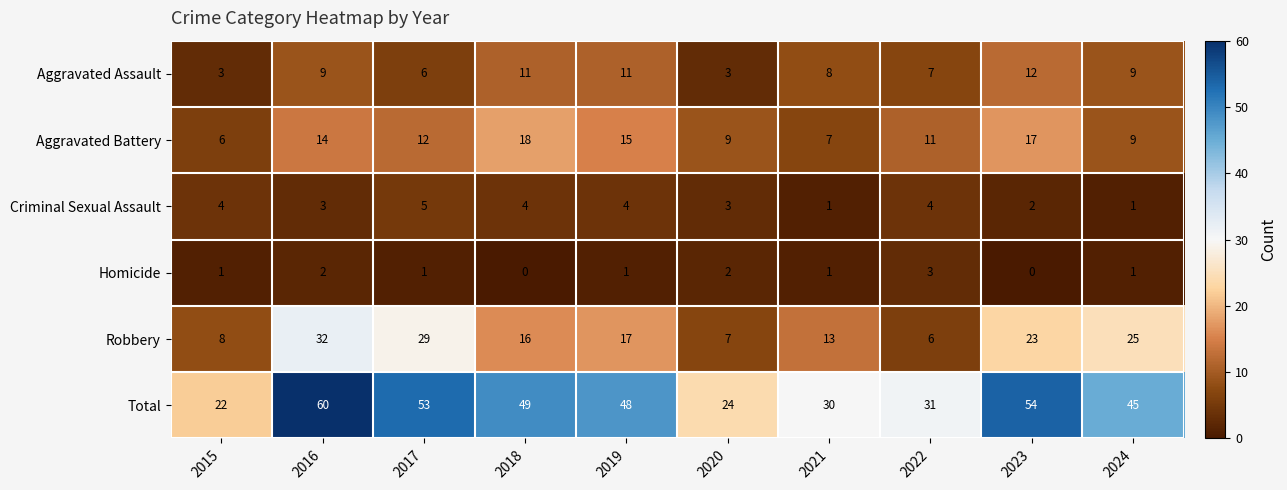

The Aggravated Battery series shows 21 at 2019. True or false?

False